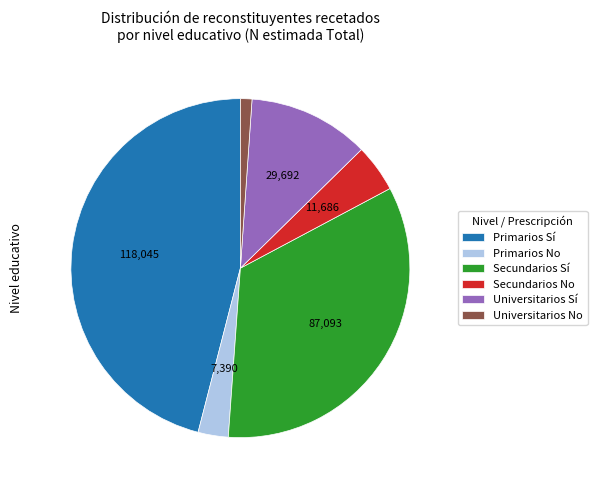

True or false: Universitarios No accounts for 11% of the total.

False